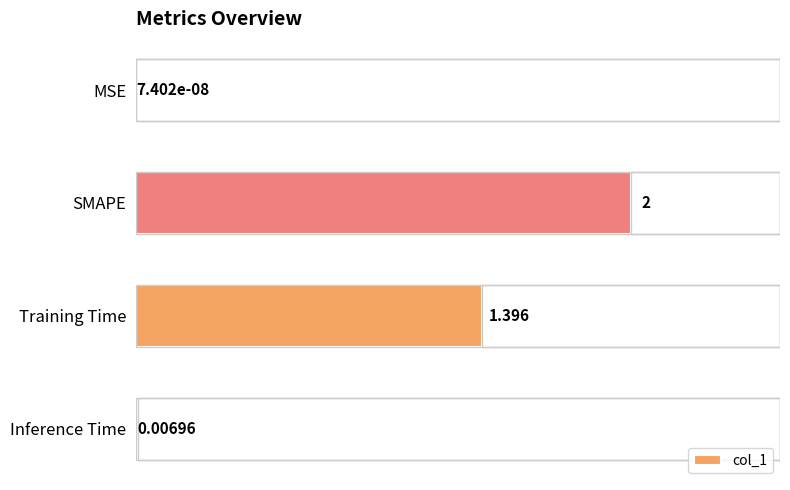

Count the number of values greater than 1.

2